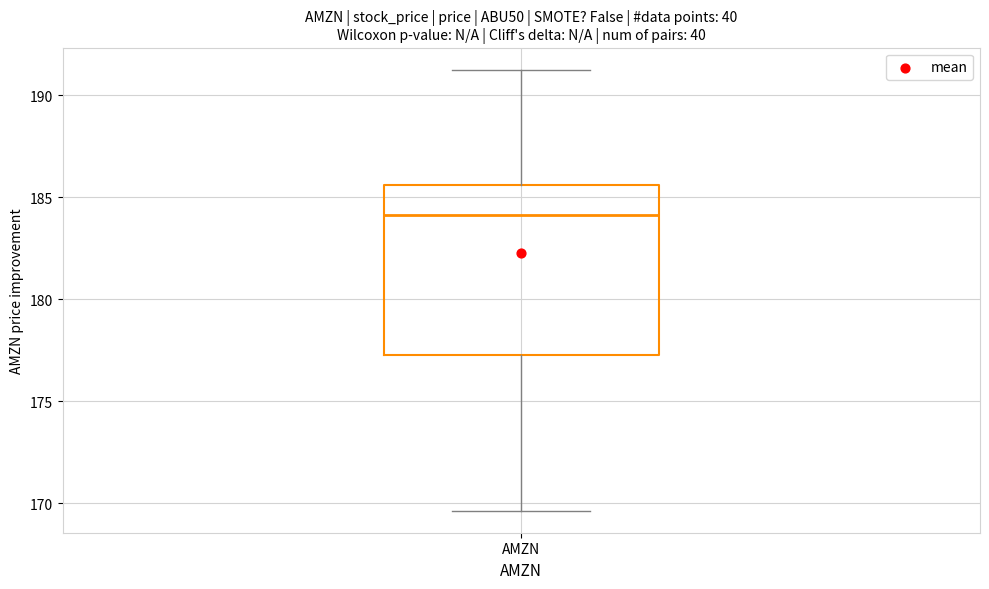

Transcribe this box plot: give where the median line is, the range the box spans, and where the two whiskers end, as read against the y-axis. The values are not printed on the chart, so give them approximately, as read against the axis.

median 184.0, box 177.5 to 185.5, whiskers 169.5 to 191.5